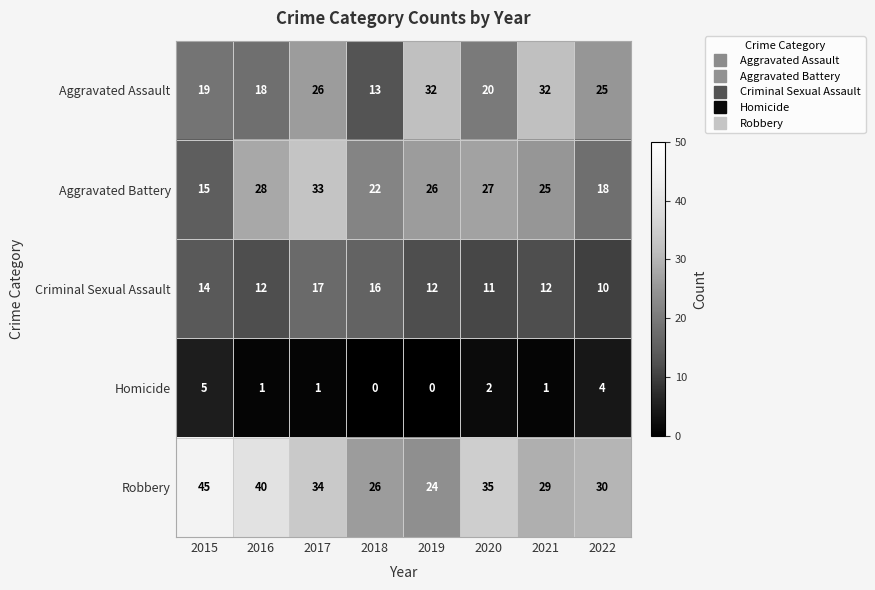

At how many categories does at least one series exceed 17?

8